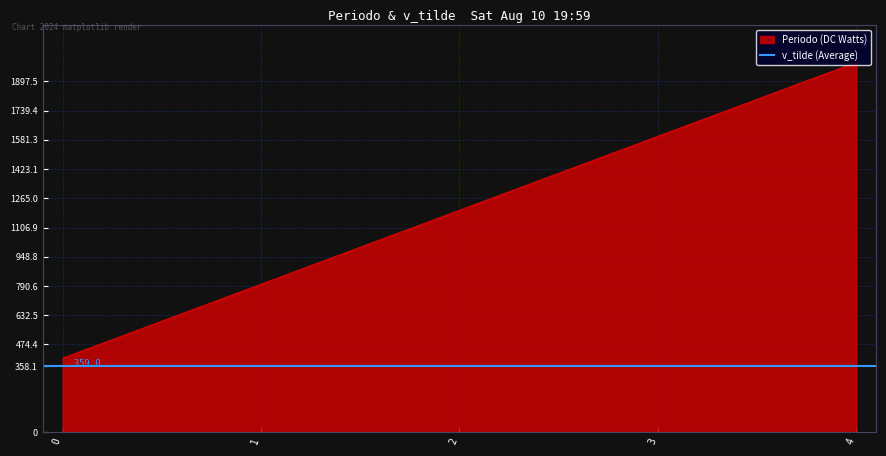

Reading left to right, list all the values displayed in this chart.

0=400	1=800	2=1200	3=1600	4=2000